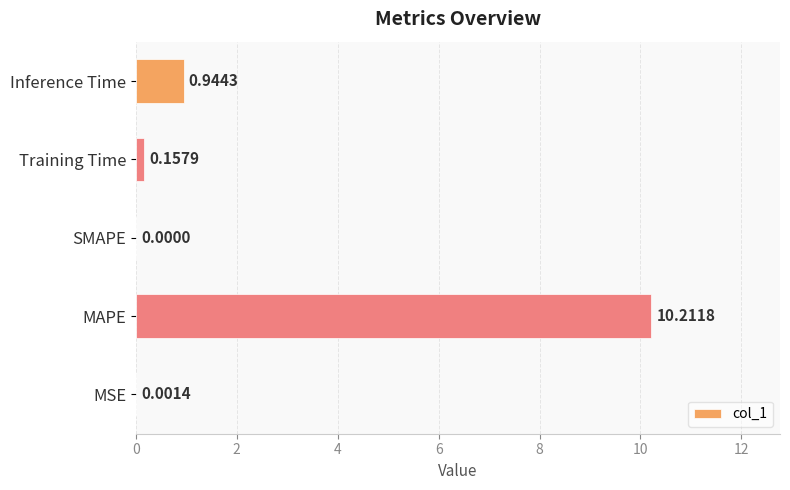

At which label is the value closest to 5?

Inference Time